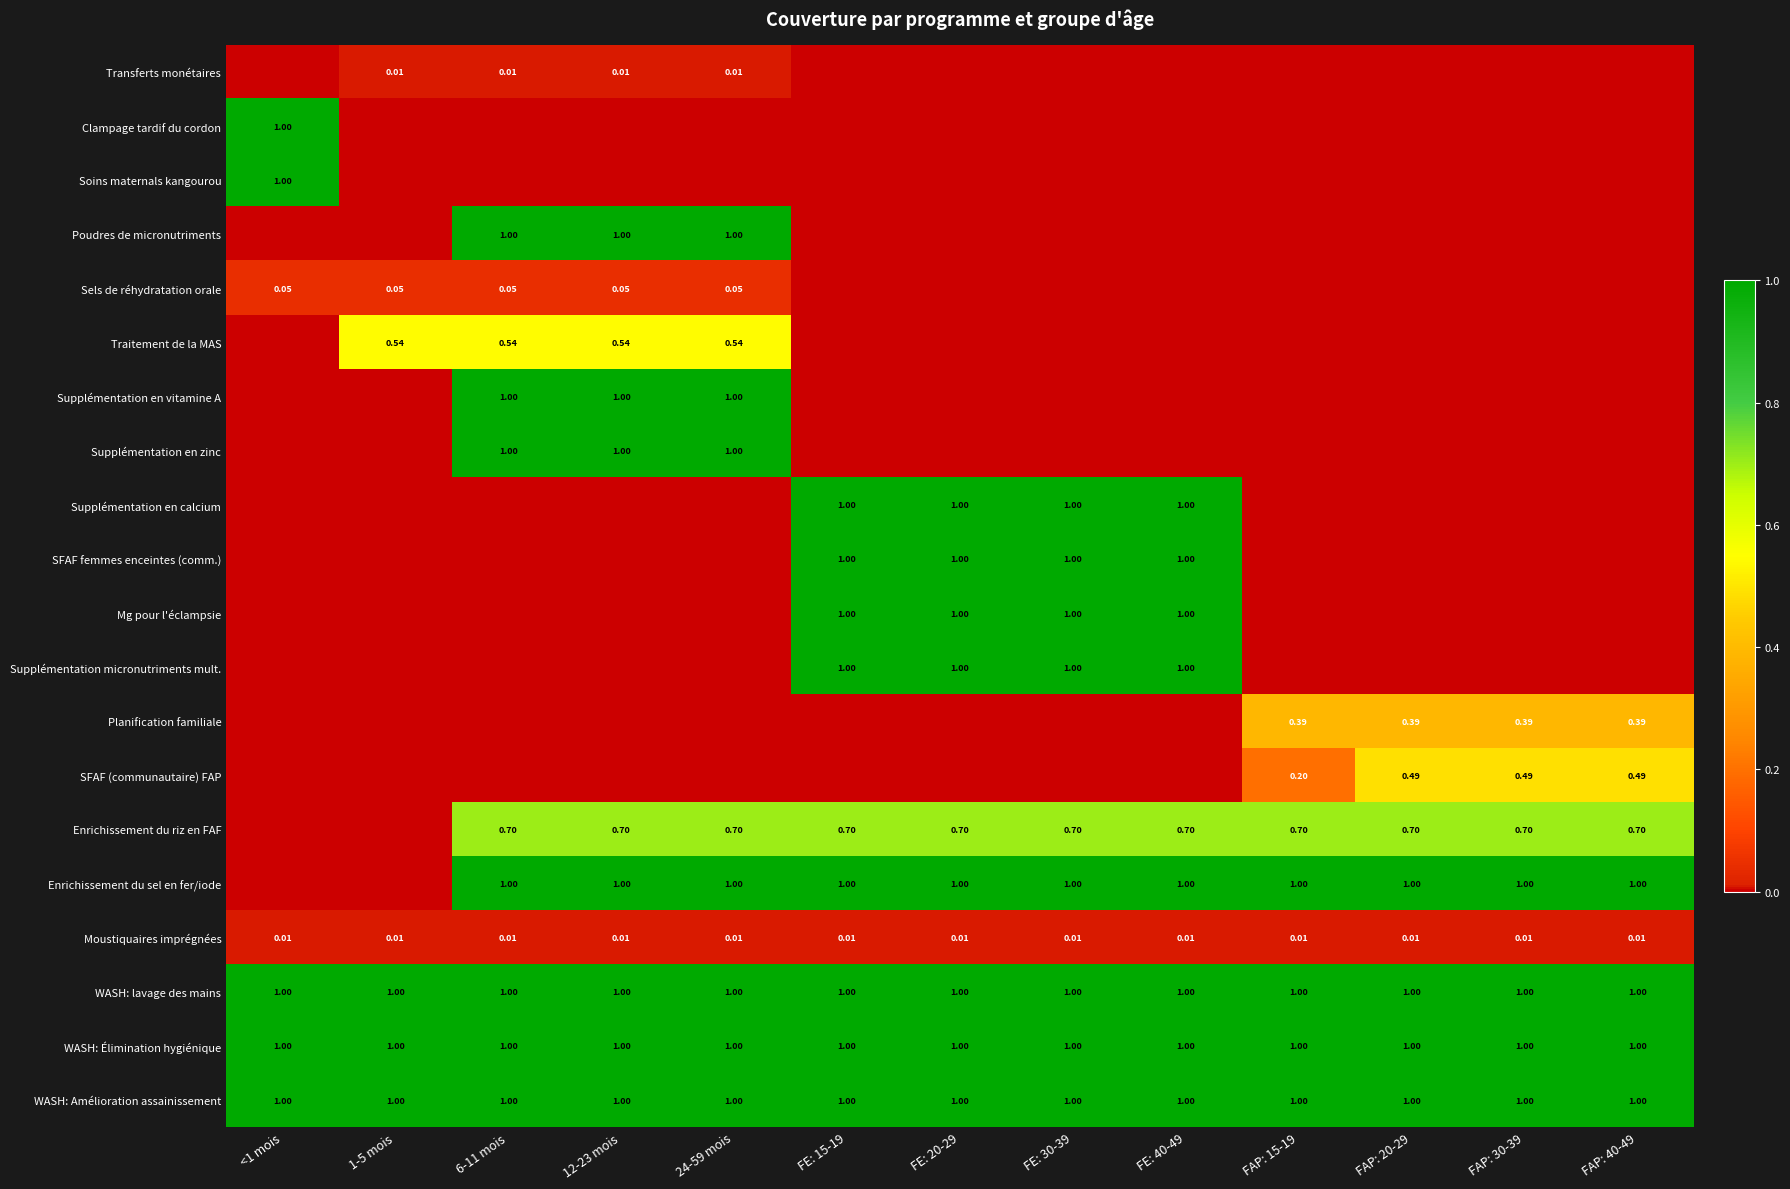

What is the average value of the WASH: Amélioration assainissement series?

1.0